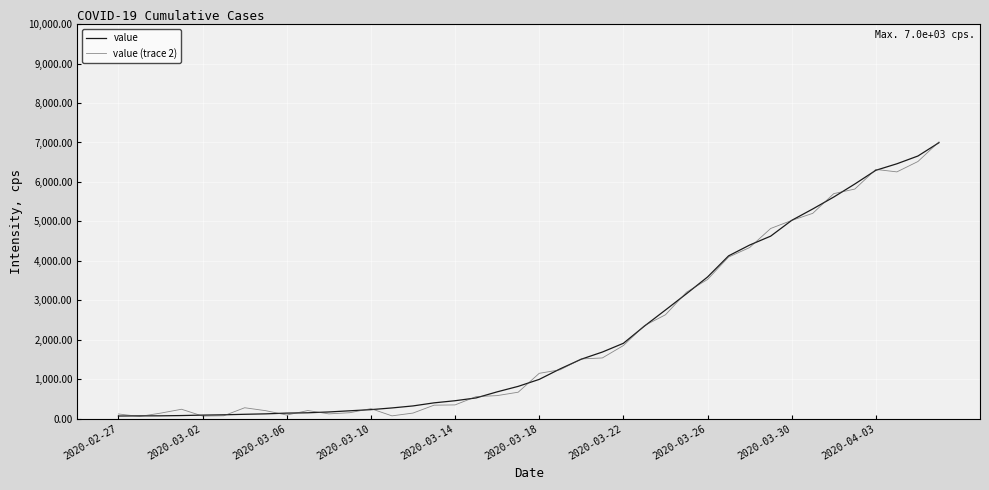

Is this an area chart (filled region under the line)?

No